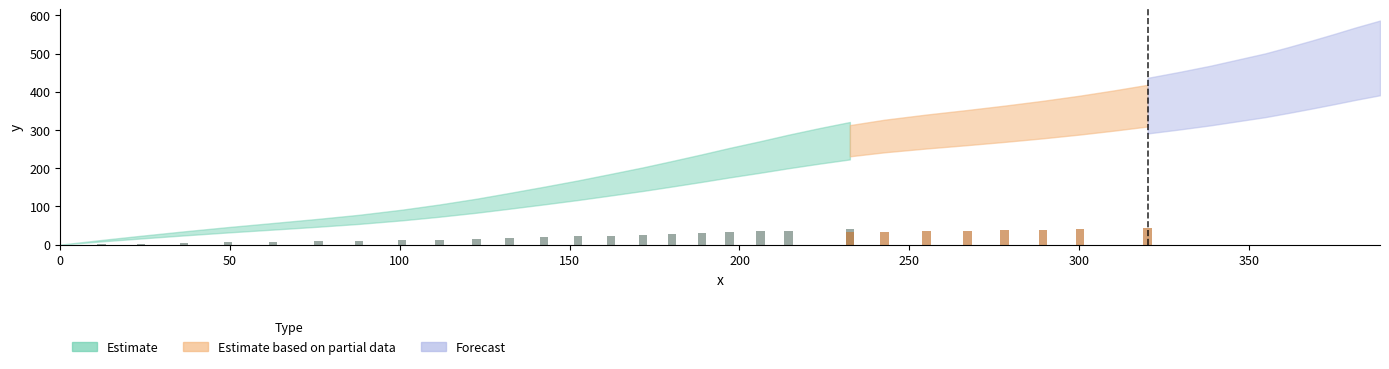

Reading left to right, what are all the values shown in this chart?

0.0	10.3	19.6	29.4	38.9	48.0	57.2	66.1	77.5	89.0	101.9	114.7	128.5	142.5	156.9	171.4	185.4	200.4	214.6	229.6	243.8	258.6	272.0	284.3	296.0	306.4	316.3	327.4	339.0	351.2	363.8	376.8	390.1	403.1	417.1	430.9	444.9	459.2	473.6	488.7